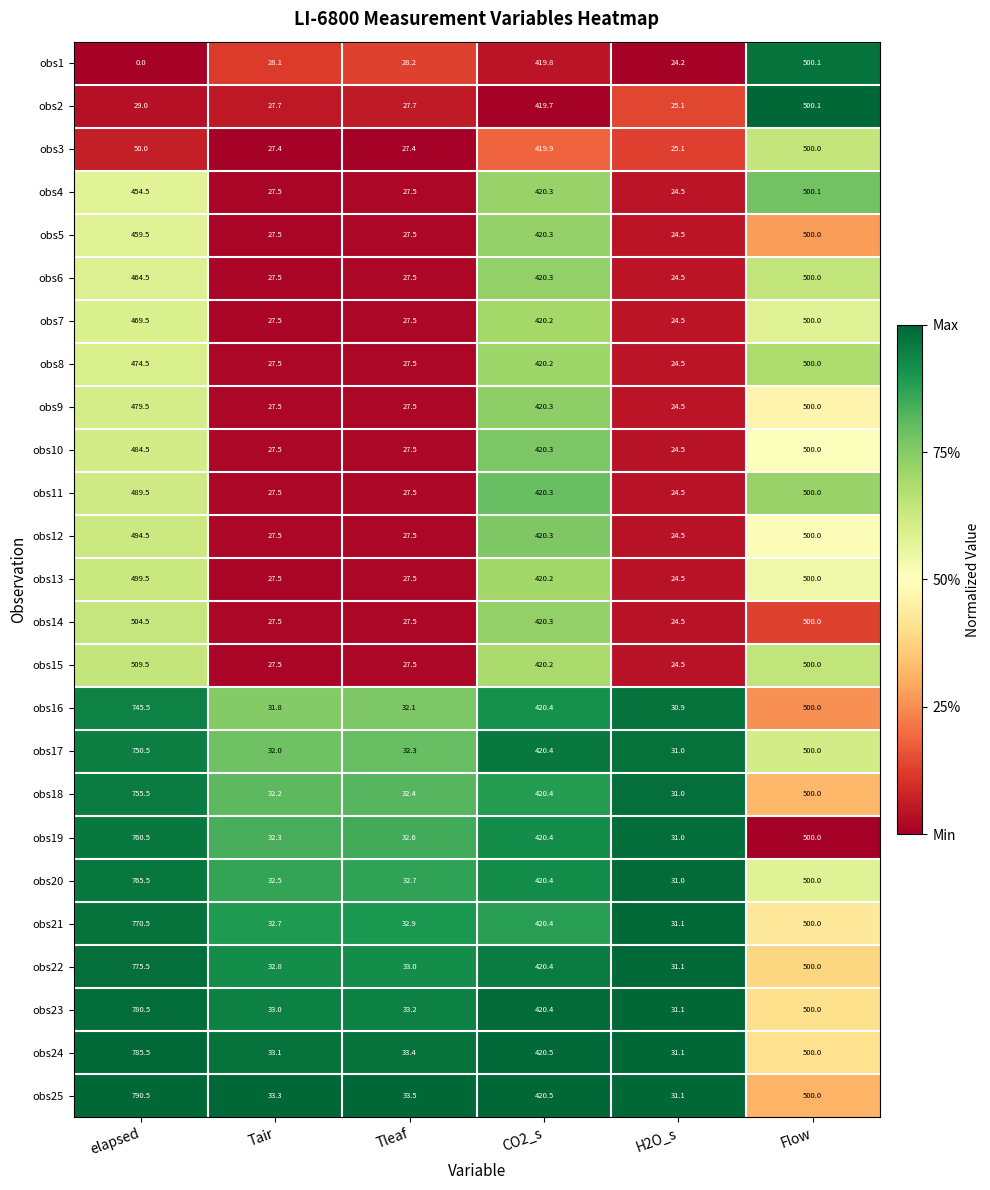

What is the approximate value of obs11 at H2O_s?

24.5